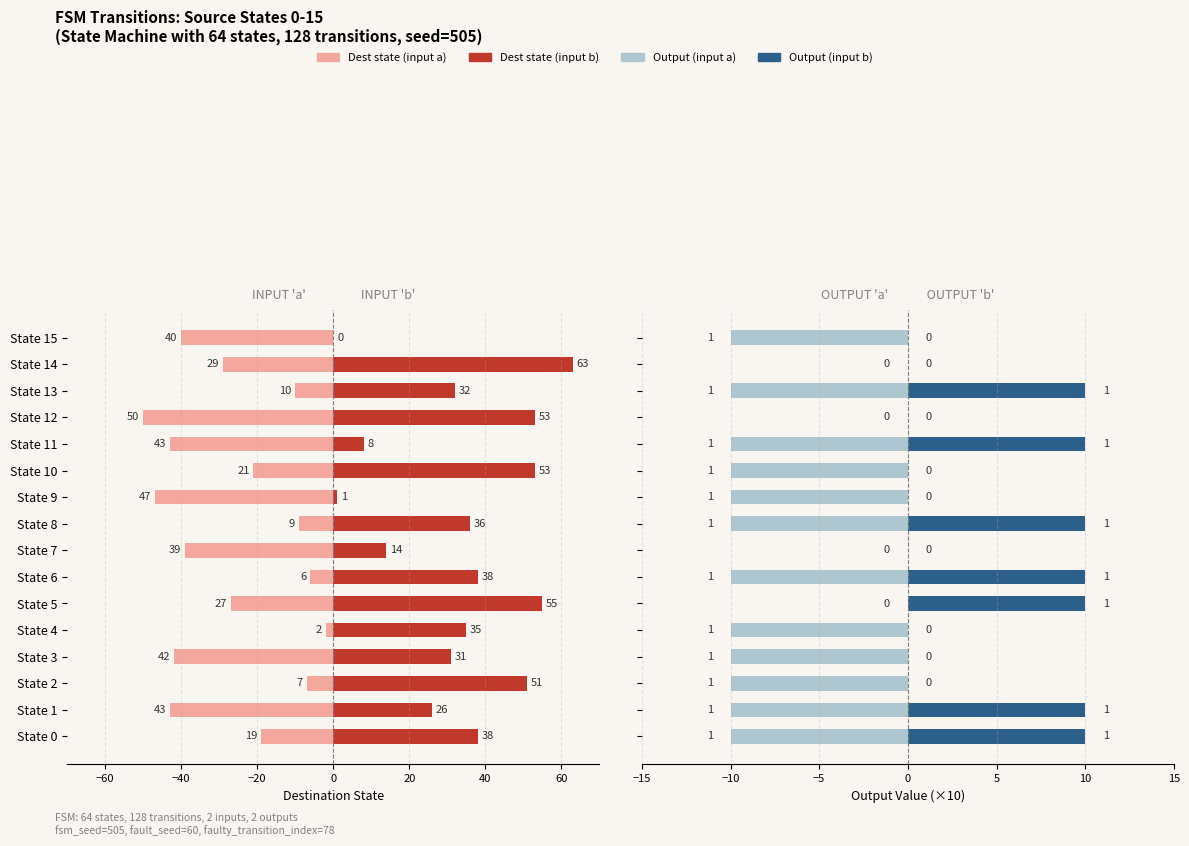

Are the bars grouped side by side (vs. stacked)?

Yes